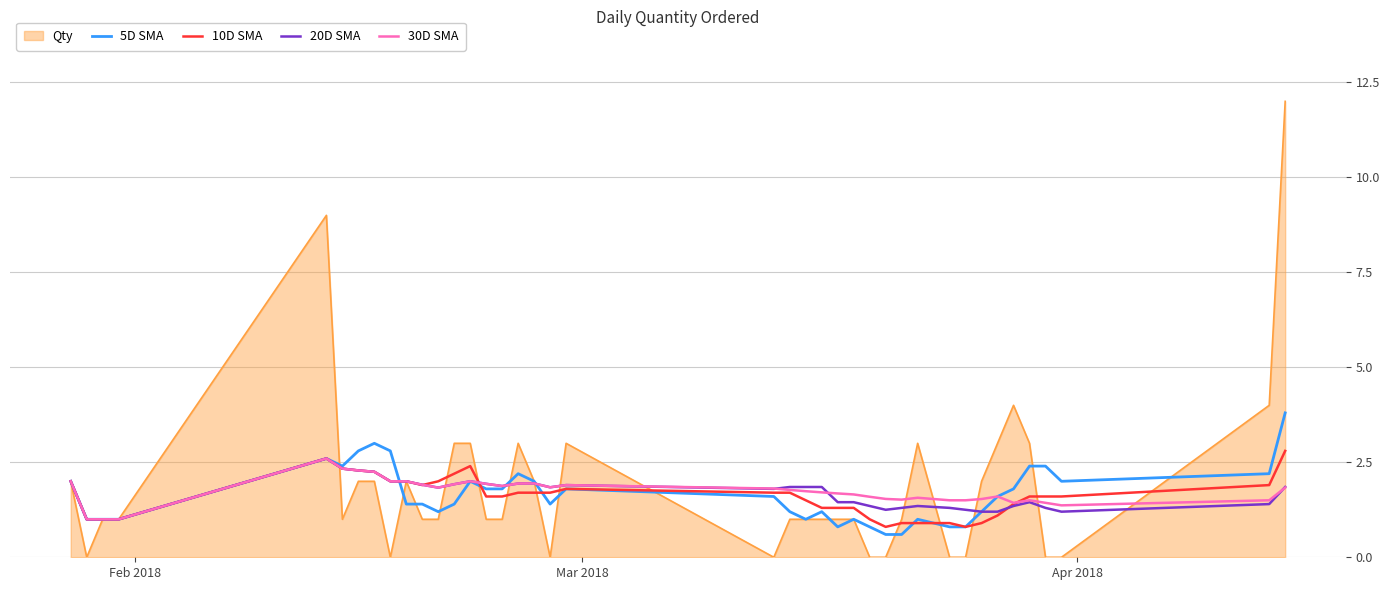

What is the maximum value for 20D SMA?

2.6